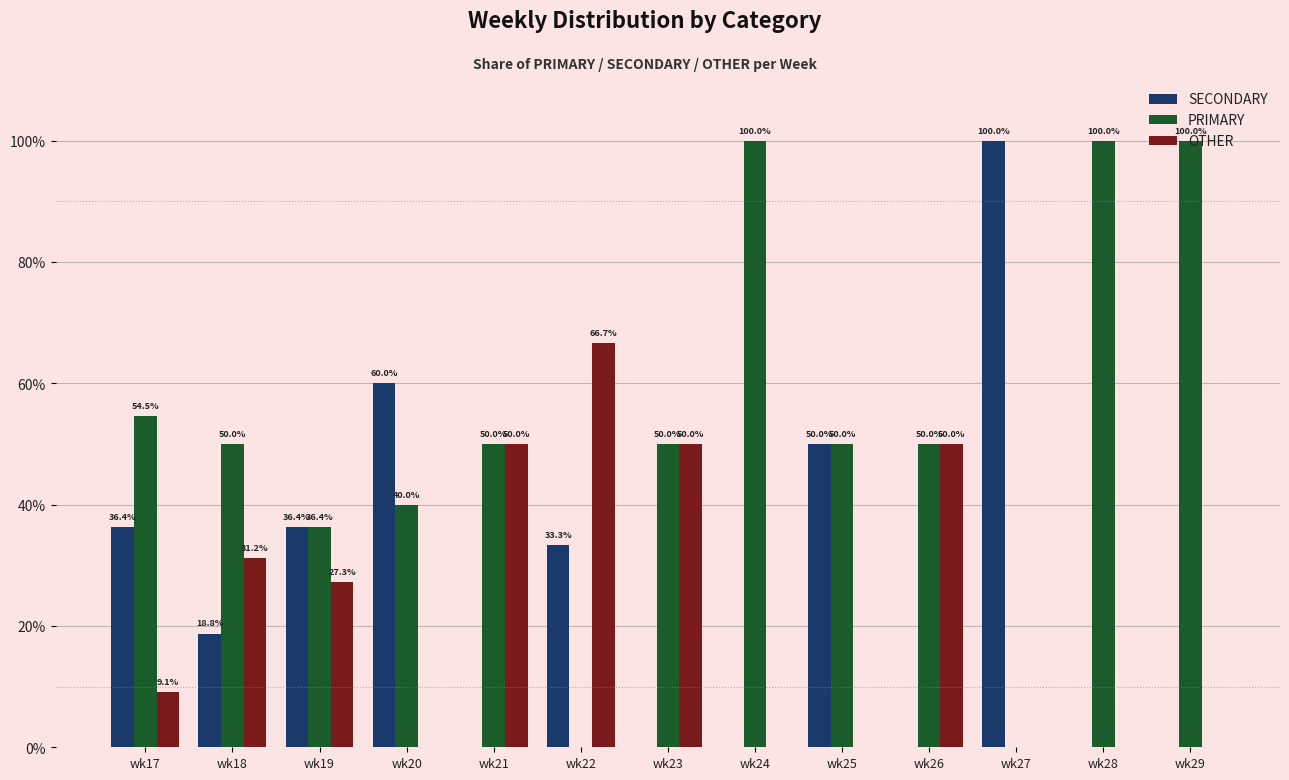

How many OTHER values are between 0 and 50?

12